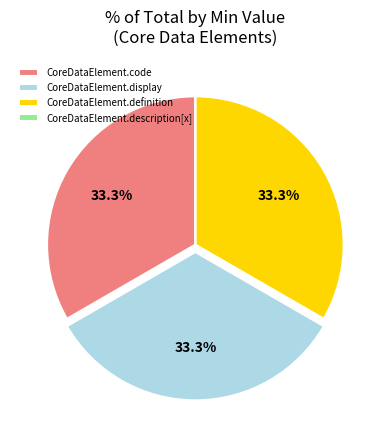

What is the ratio of the value at CoreDataElement.definition to the value at CoreDataElement.code?

1.0